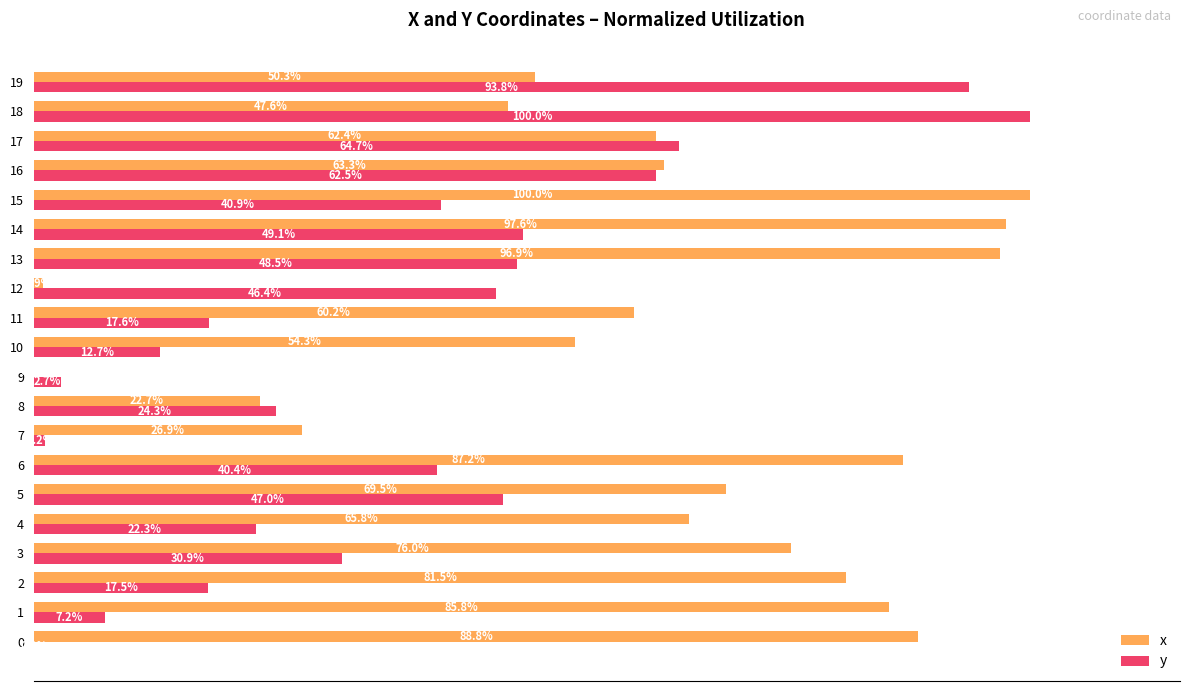

What are all the series names shown in the legend?

x, y